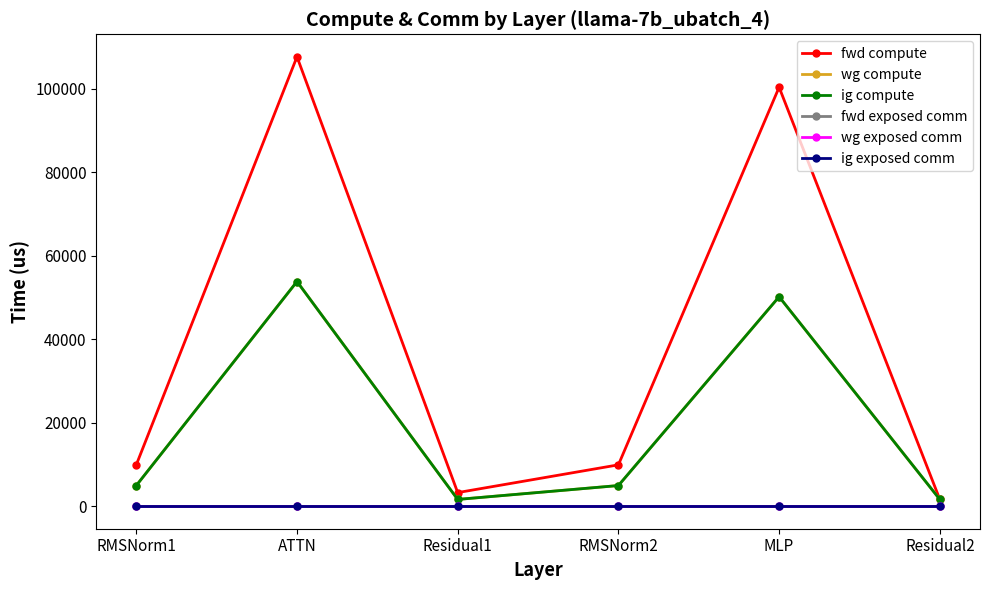

How many interior local peaks does the fwd compute series have?

2